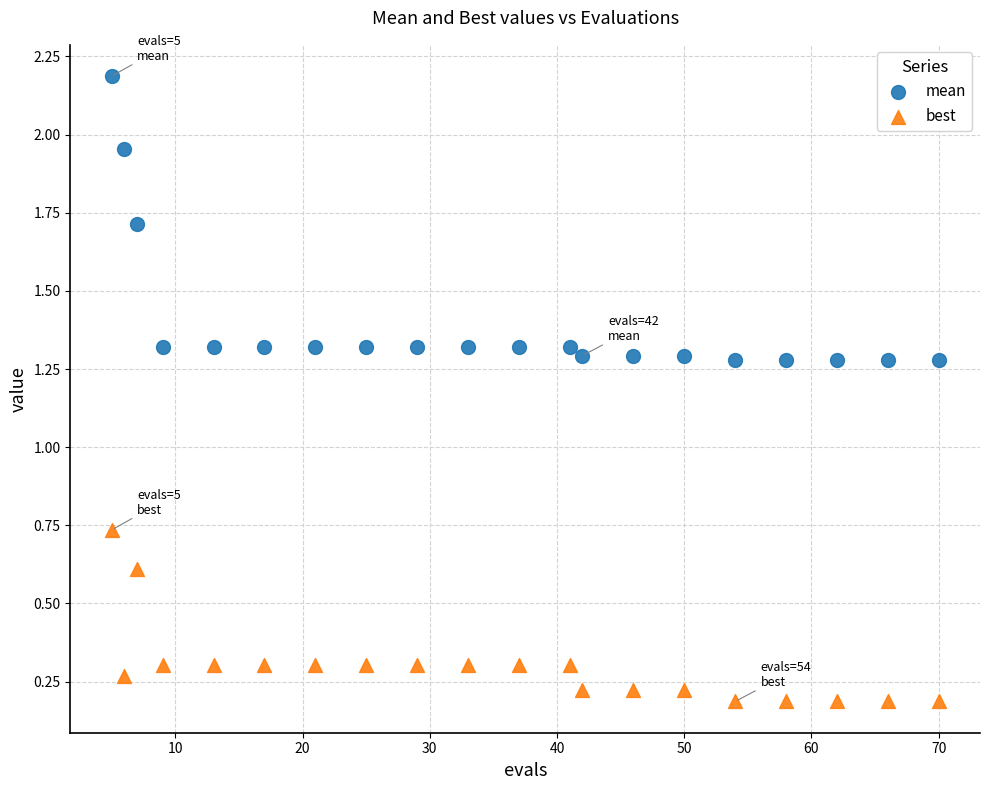

Which series reaches the minimum Y coordinate?

best